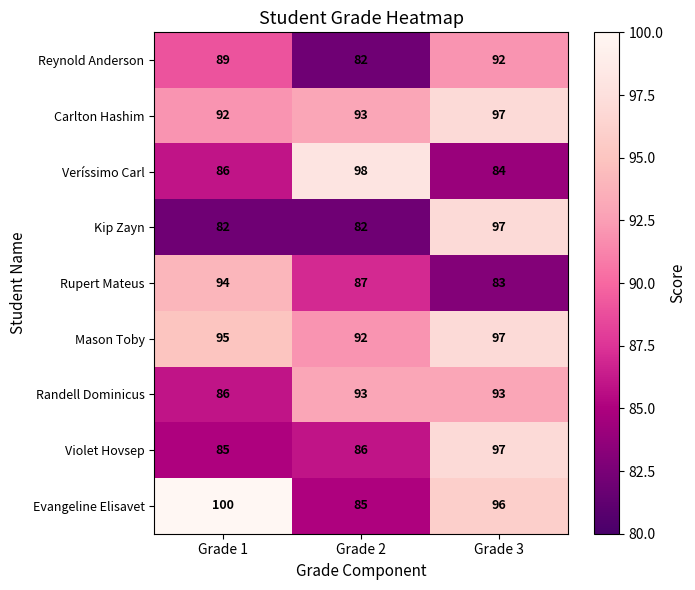

Rank the categories by Evangeline Elisavet value from highest to lowest.

Grade 1, Grade 3, Grade 2